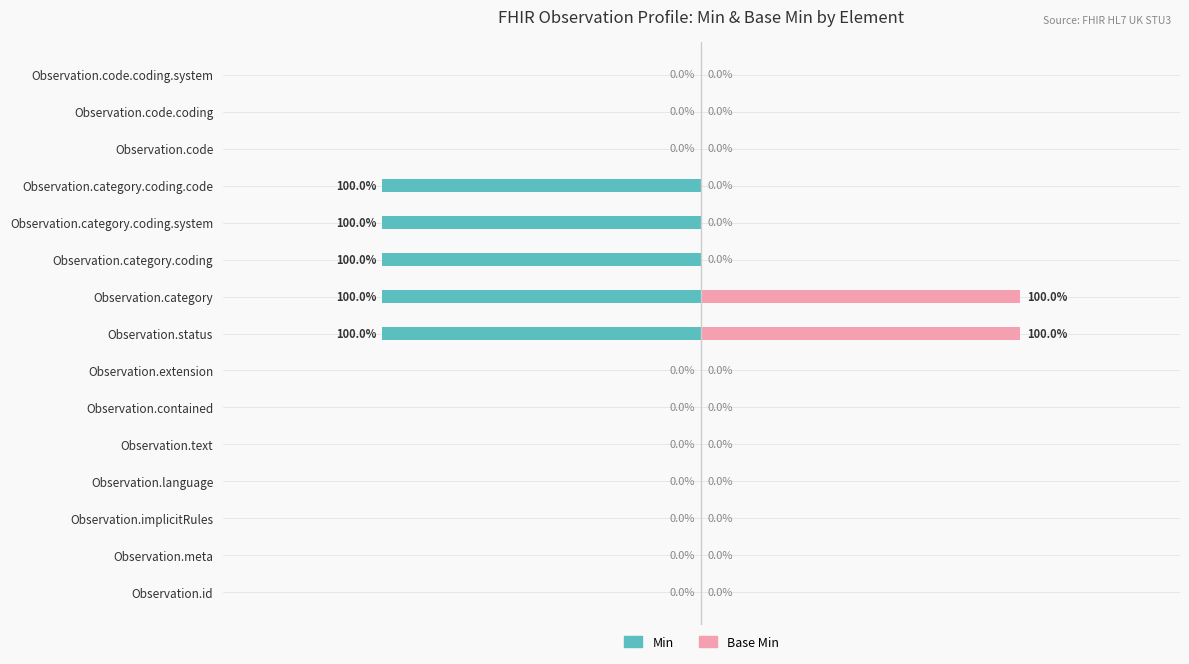

Is it true that Min equals 0 at Observation.code?

True